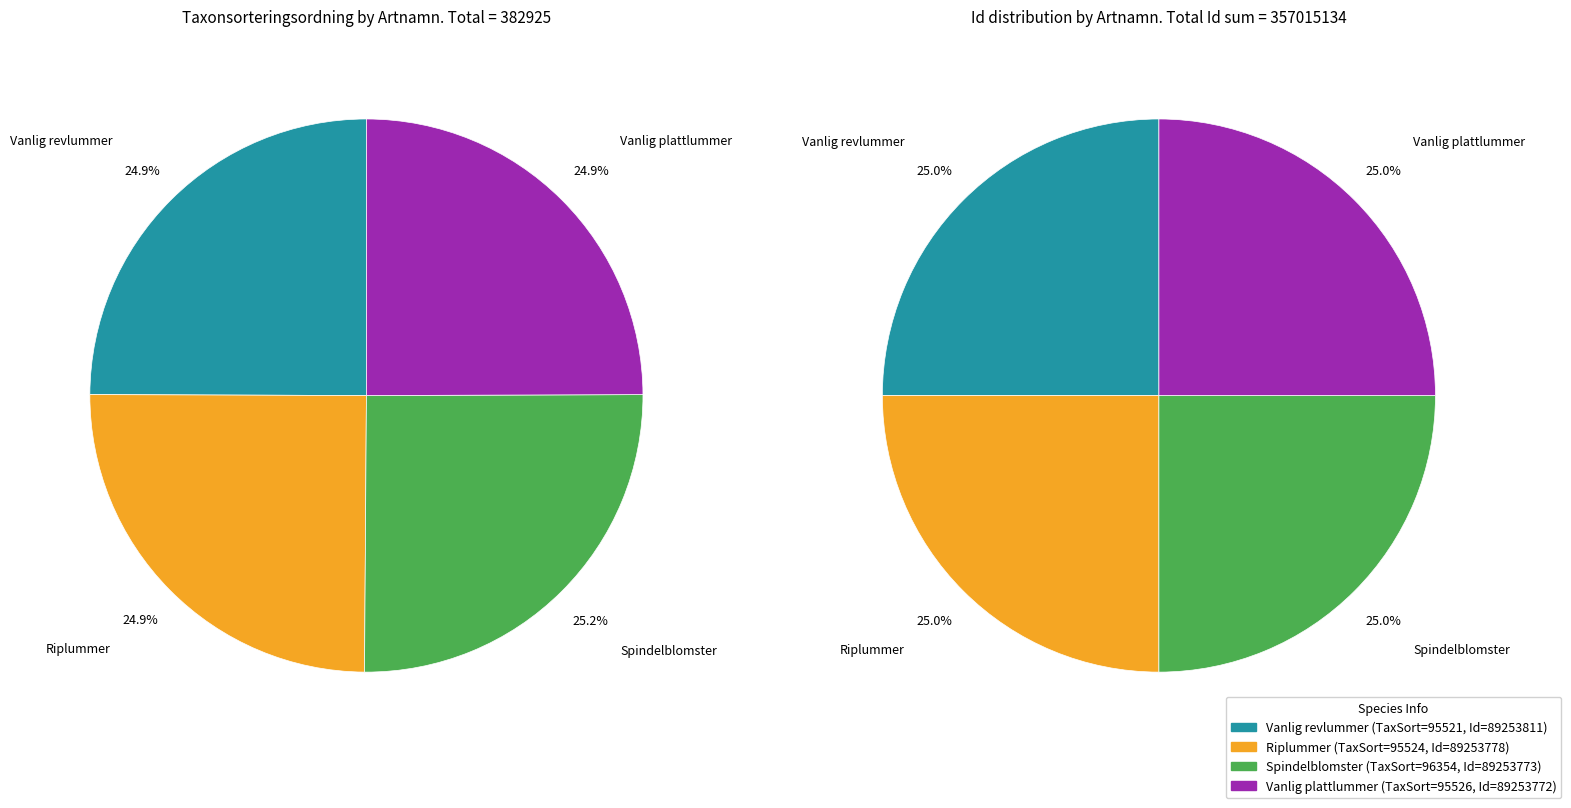

Which has a higher value, Vanlig plattlummer or Riplummer?

Vanlig plattlummer